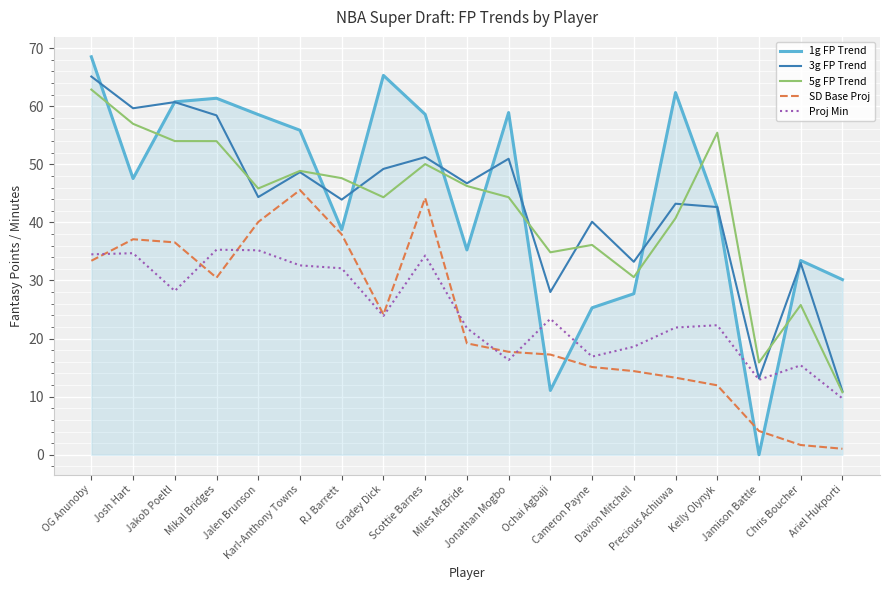

Which series has the widest spread of values?

1g FP Trend